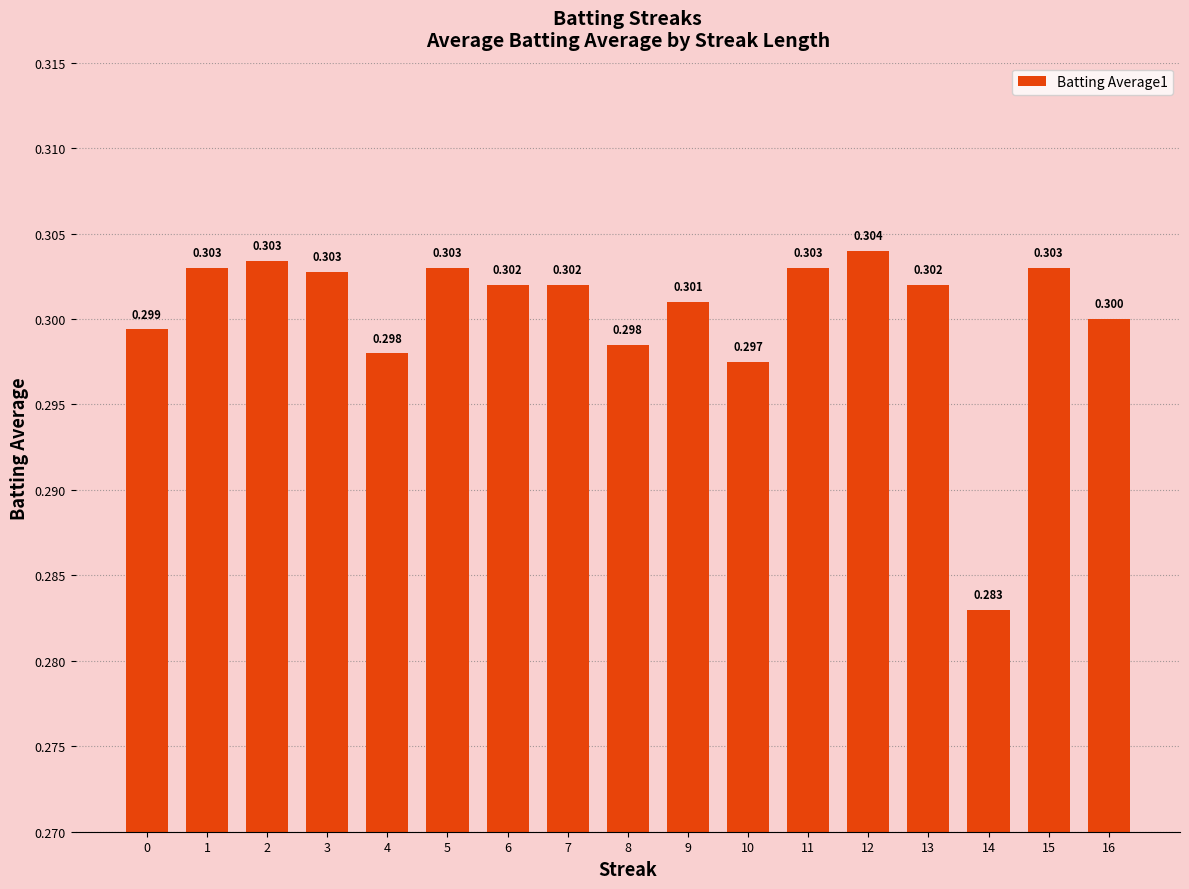

What is the greatest value displayed?

0.3